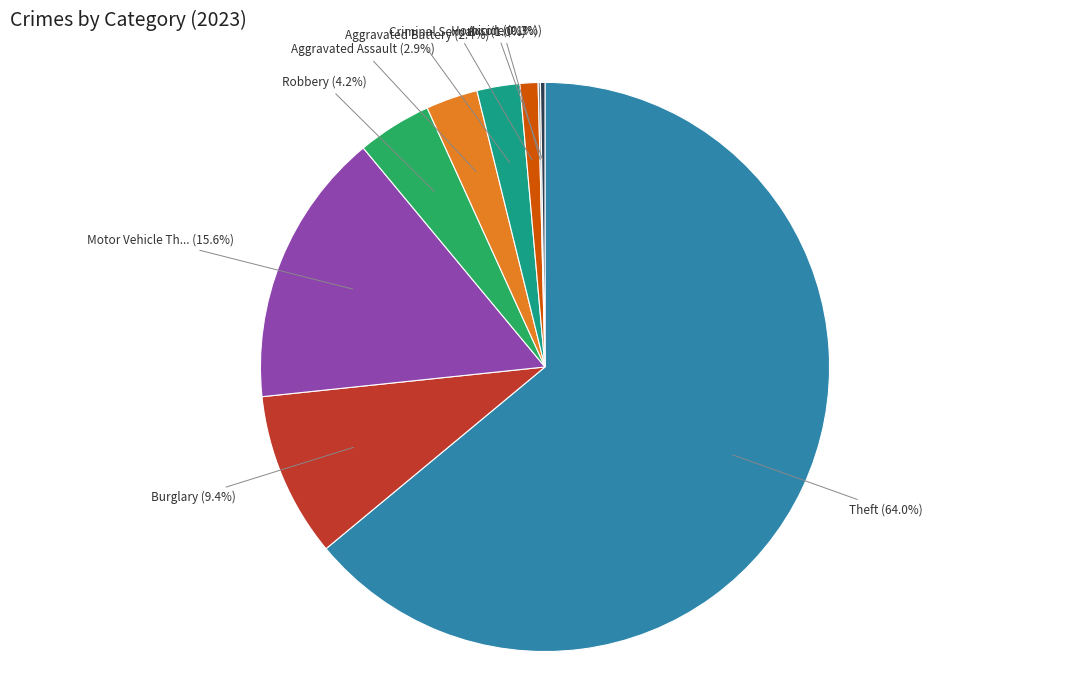

Is there a majority slice in this chart?

Yes